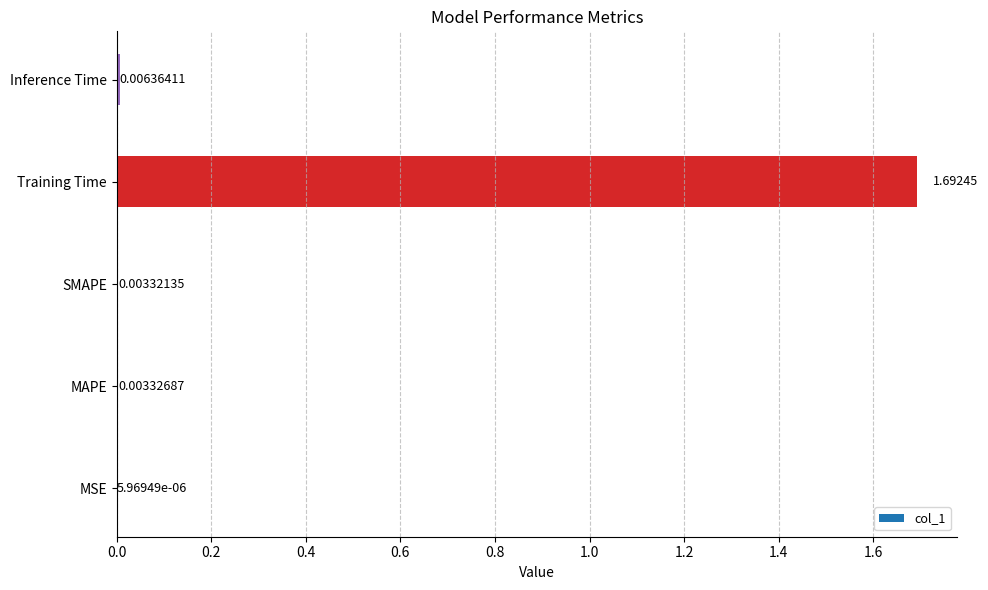

Which has a higher value, Training Time or MSE?

Training Time